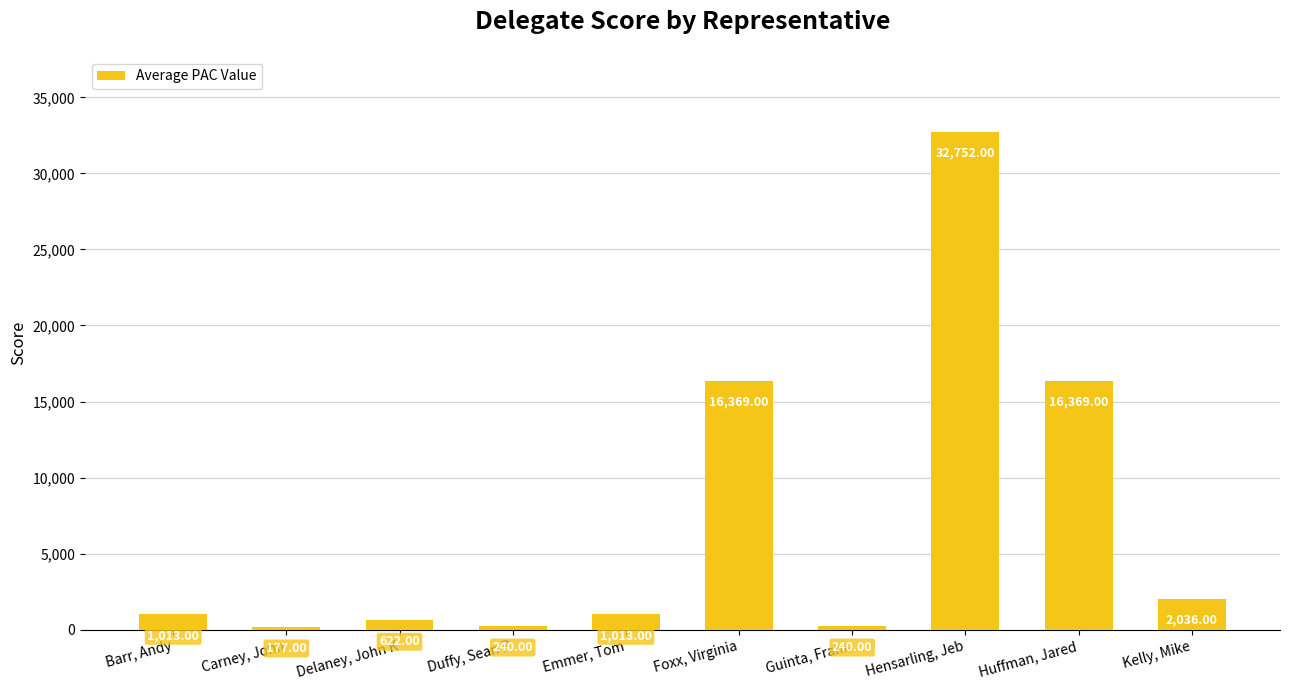

What is the value of the 1st bar from the left?

1013